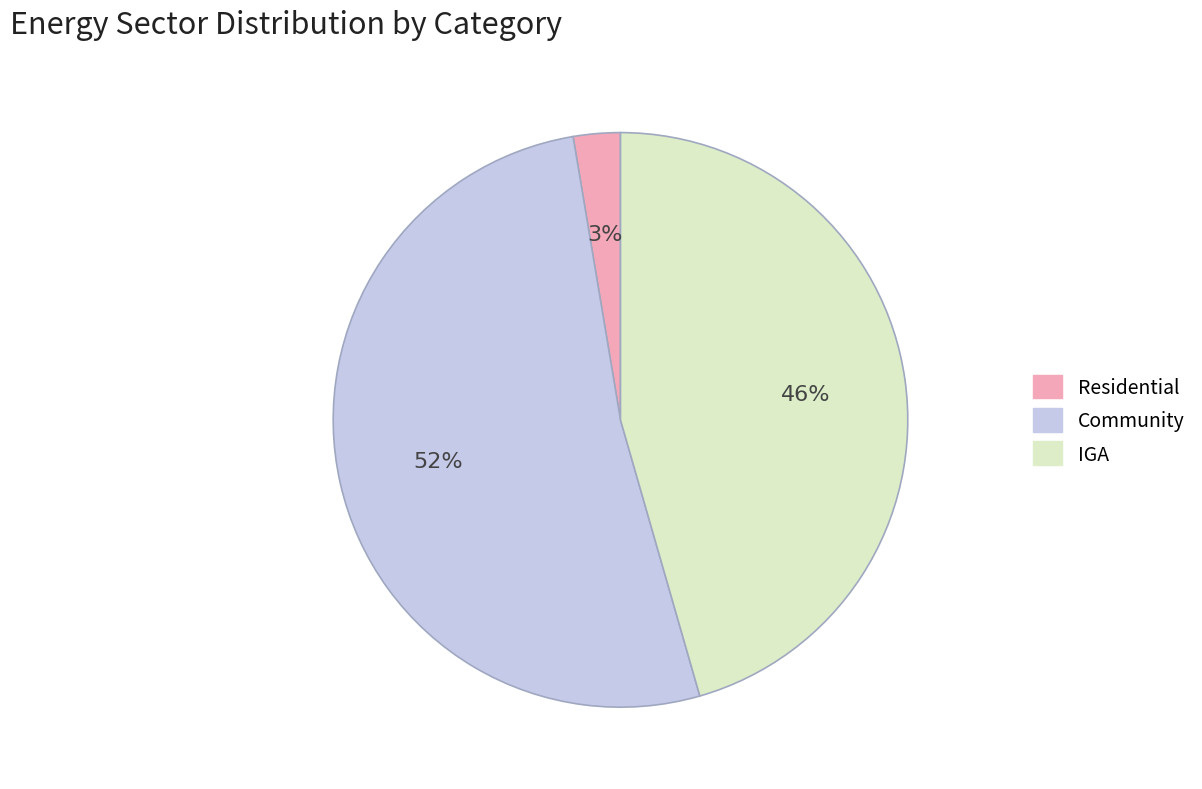

Count the number of slices in the pie.

3